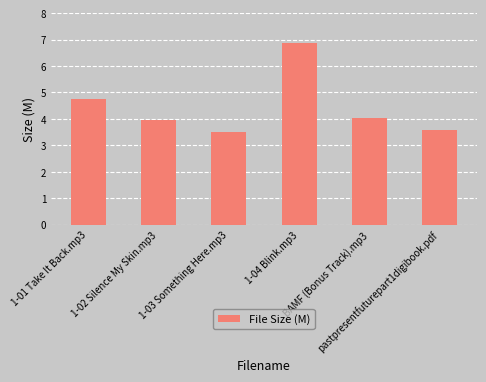

Rank the categories by value from highest to lowest.

1-04 Blink.mp3, 1-01 Take It Back.mp3, BAMF (Bonus Track).mp3, 1-02 Silence My Skin.mp3, pastpresentfuturepart1digibook.pdf, 1-03 Something Here.mp3